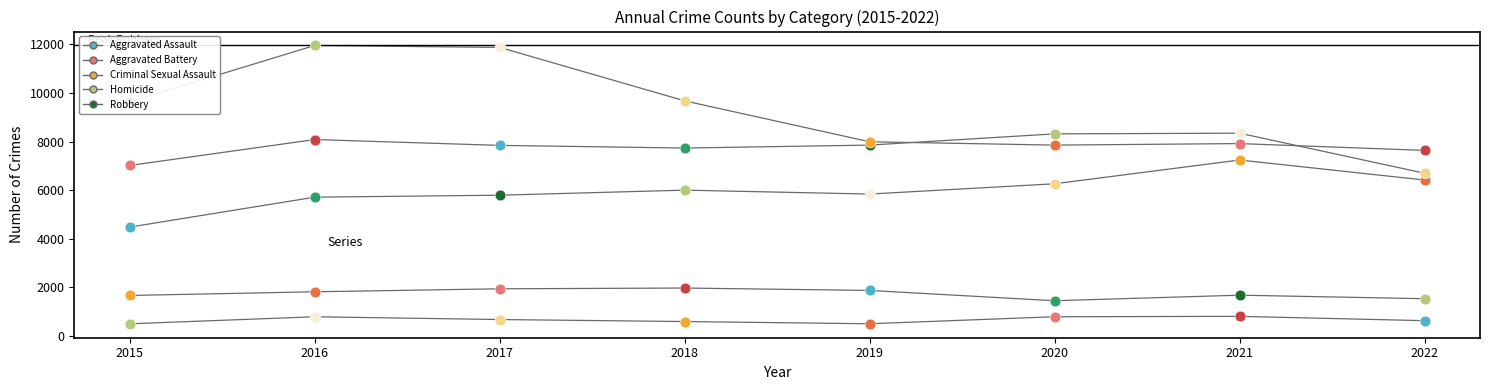

Is the value of Aggravated Battery at 2016 greater than the value of Aggravated Assault at 2021?

Yes